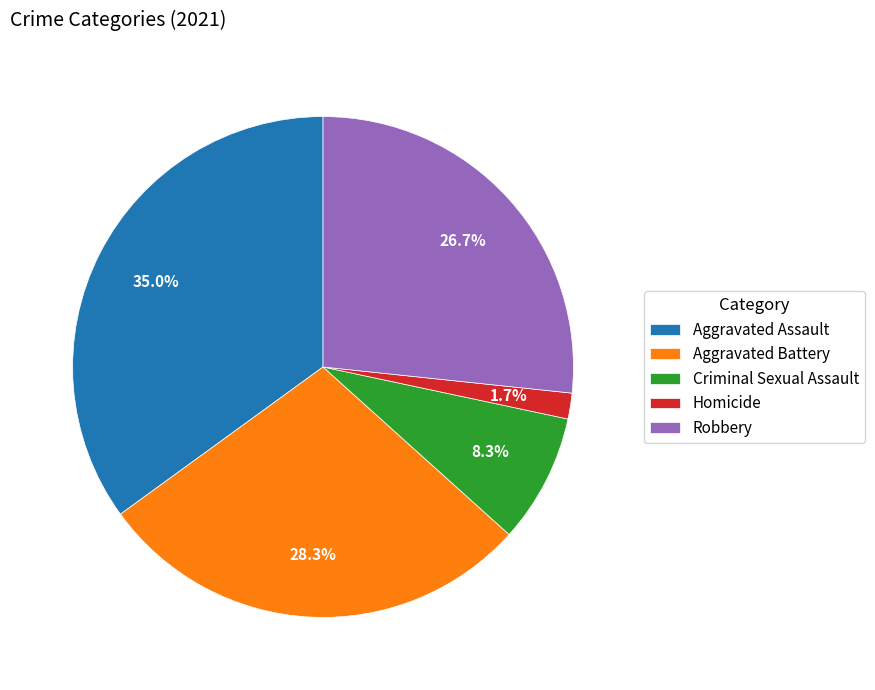

To the nearest percent, what is the difference between the largest and smallest slice percentages?

33%